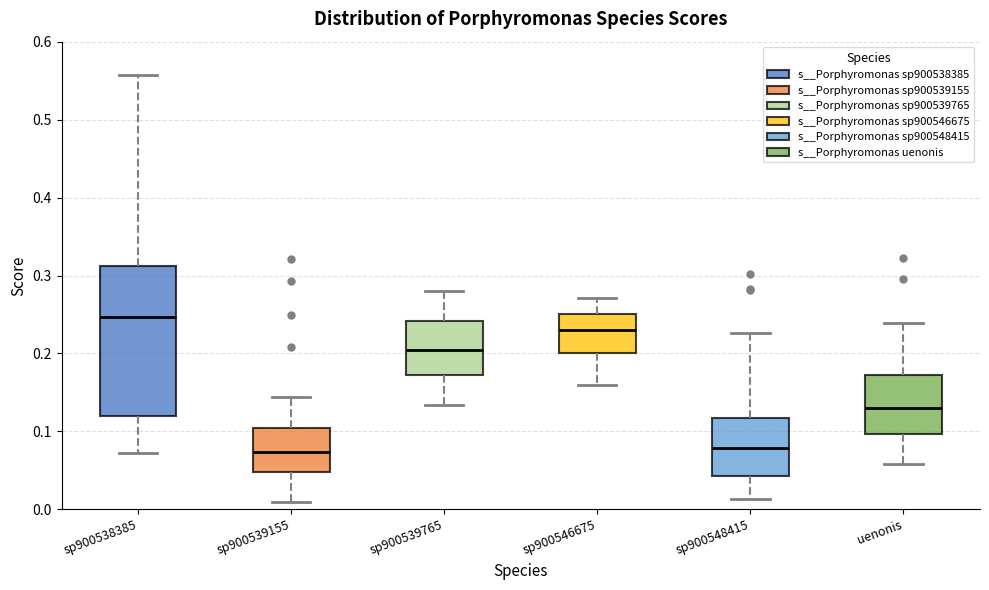

Which box has the highest median line?

sp900538385